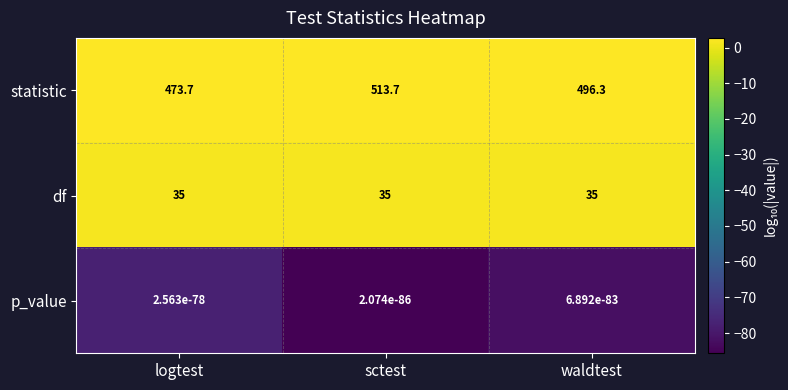

What value does the df series have at logtest?

35.0